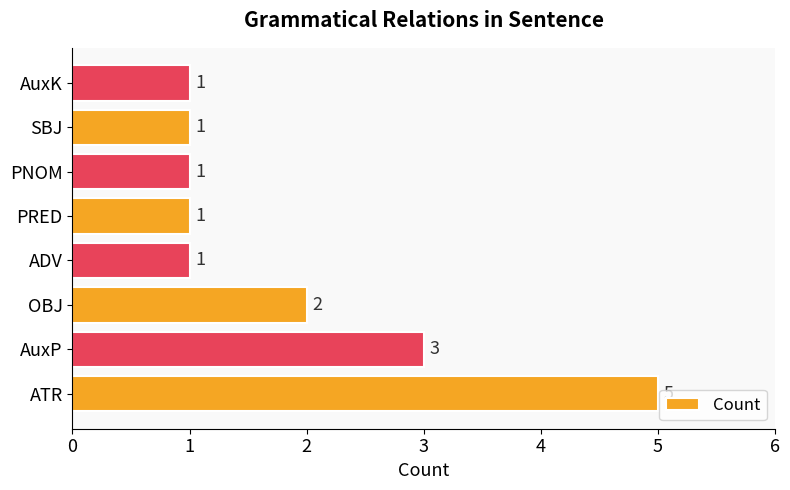

At which category does the chart reach its peak across all series?

ATR